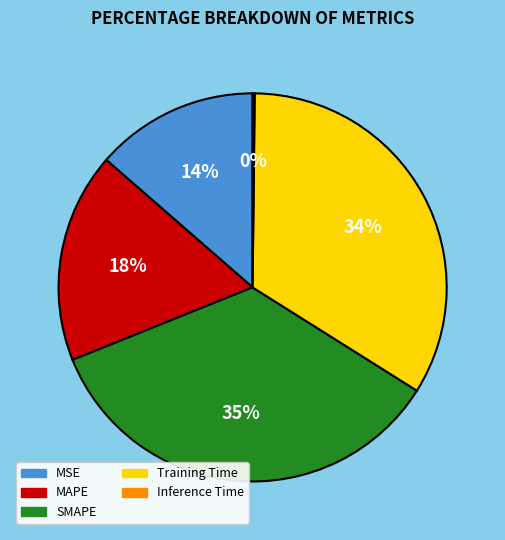

Between SMAPE and MAPE, which is larger?

SMAPE